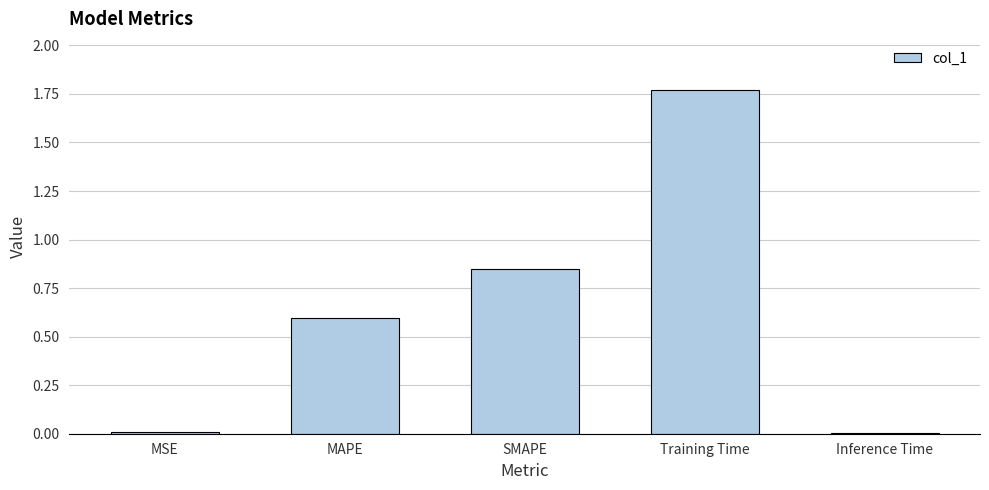

Read the value at MAPE.

0.6